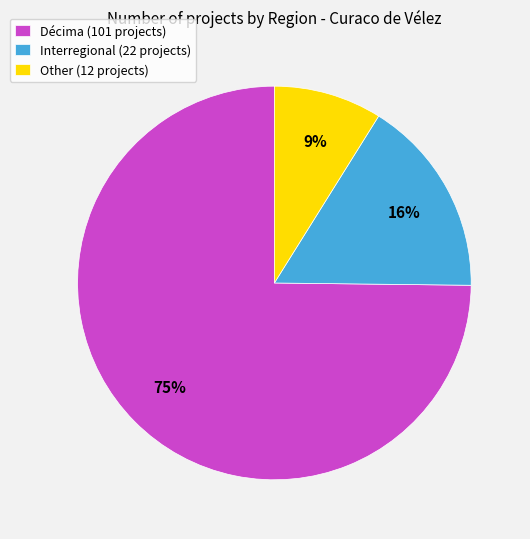

How many segments does this pie chart have?

3